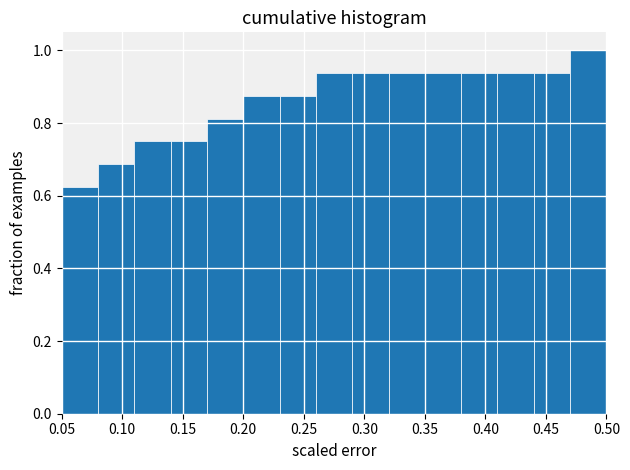

What is the height of the bar covering 0.11 to 0.14 on the x-axis? The values are not printed on the chart, so give them approximately, as read against the axis.

0.76